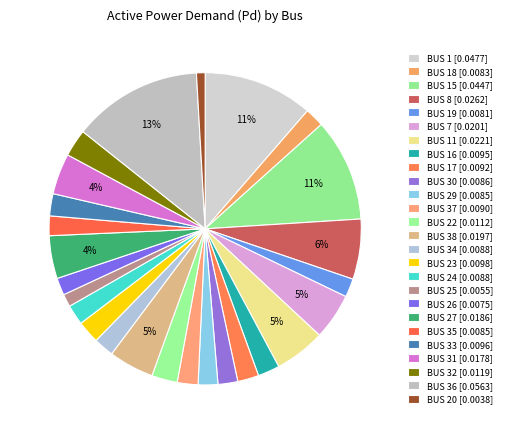

Count the number of slices in the pie.

26